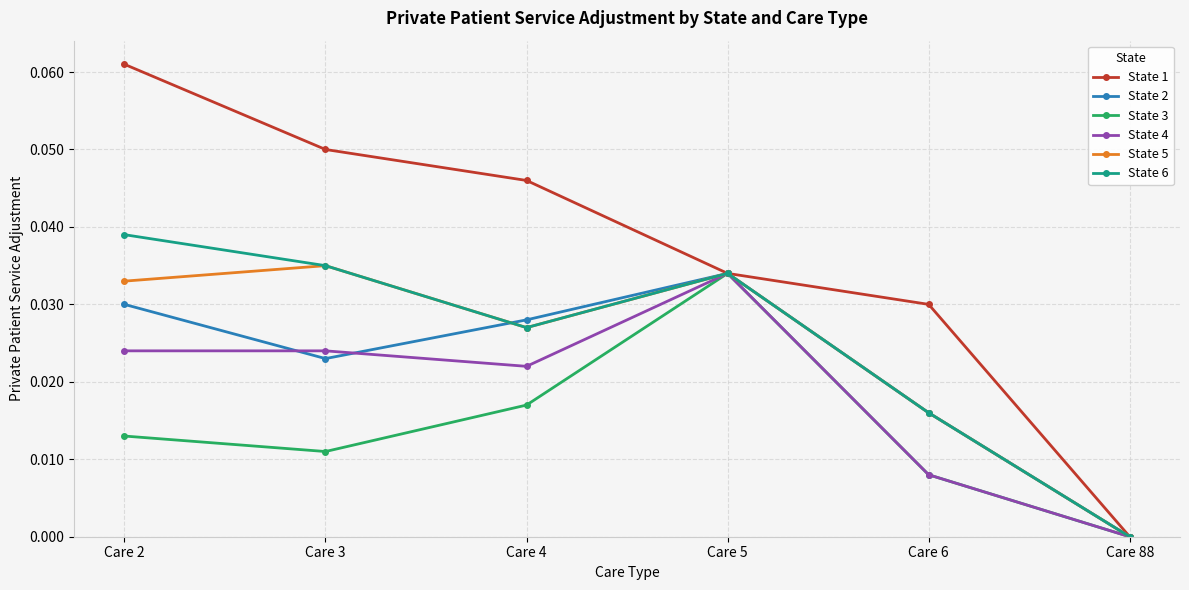

The State 2 series shows 0.0 at Care 6. True or false?

True